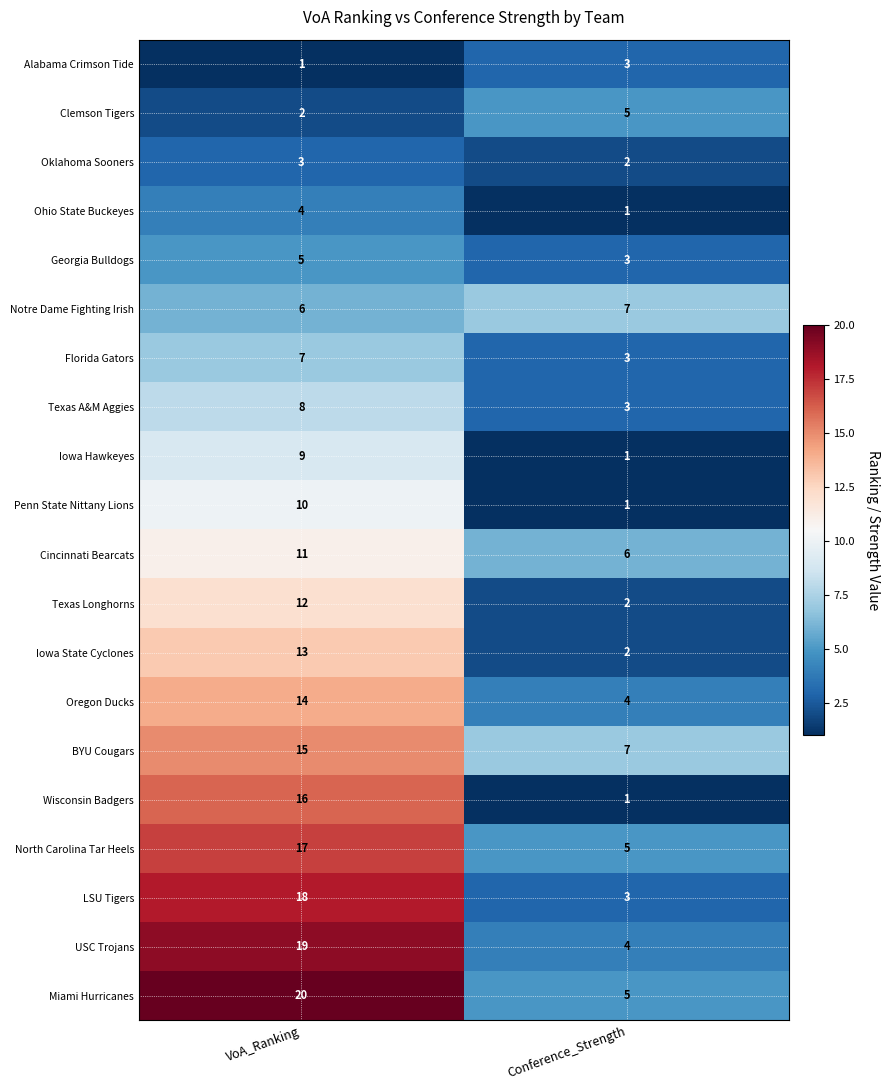

What is the sum of the Notre Dame Fighting Irish values at VoA_Ranking and Conference_Strength?

13